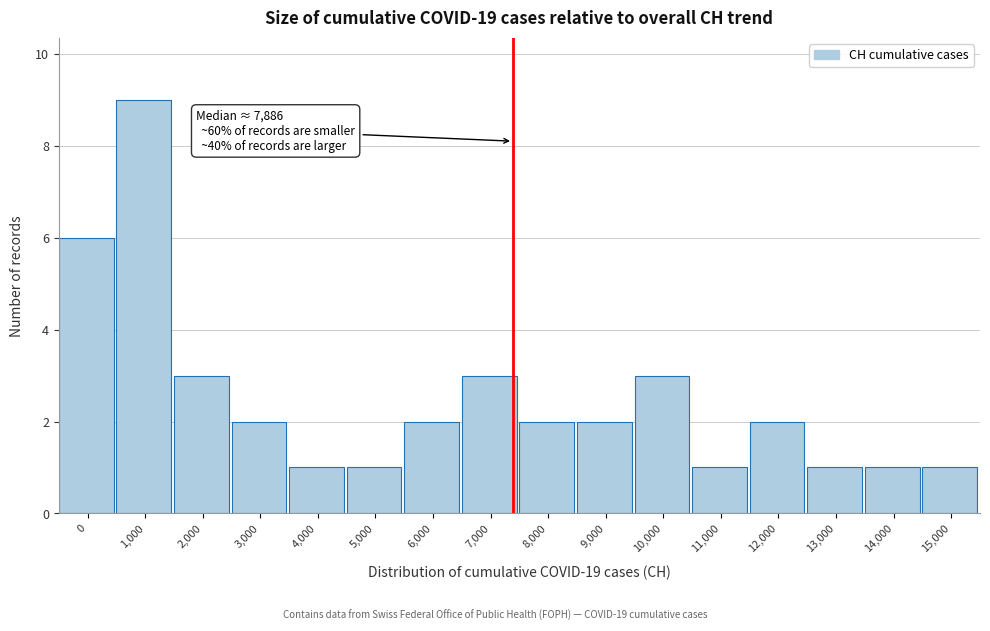

Reading left to right, extract all data points from this chart.

6	9	3	2	1	1	2	3	2	2	3	1	2	1	1	1